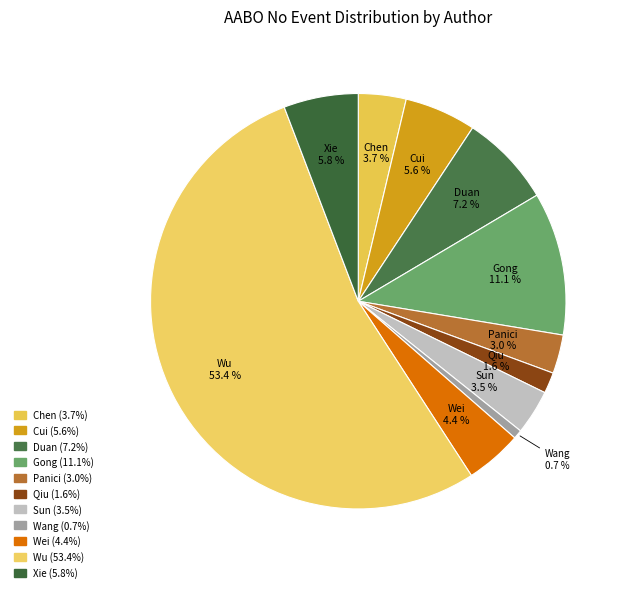

To the nearest percent, what portion does Wei represent?

4%